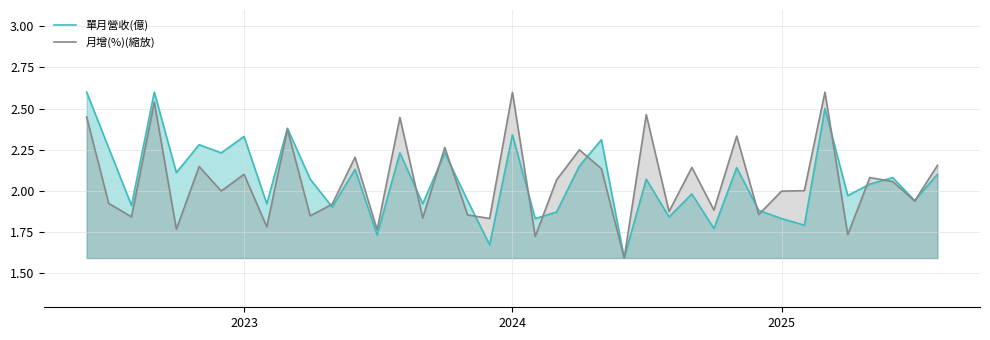

What is the highest value of the 單月營收(億) series?

2.6